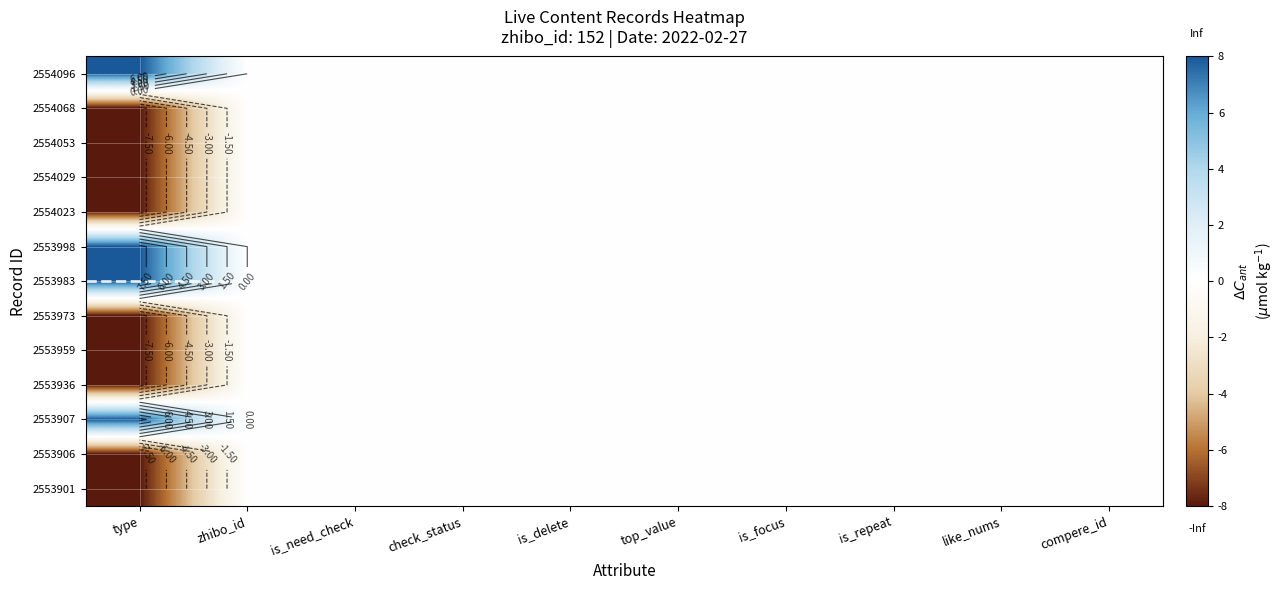

How many negative values does the 2553973 series have?

1